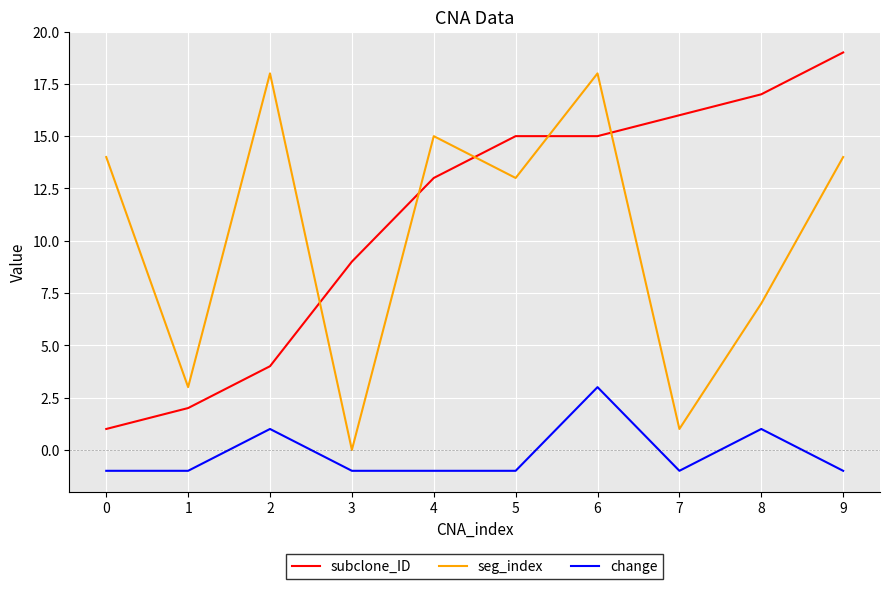

What are all the series names shown in the legend?

subclone_ID, seg_index, change